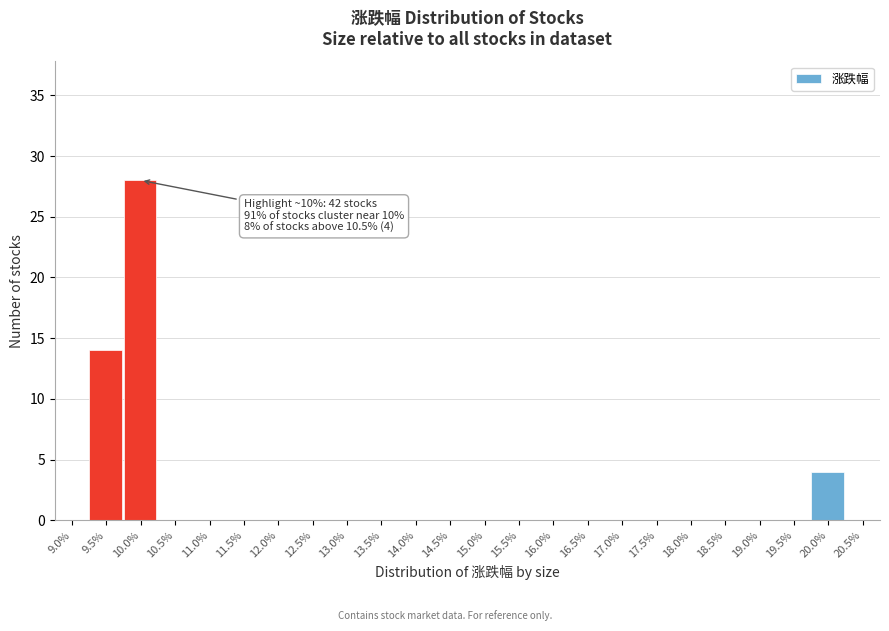

Reading left to right, what are all the values shown in this chart?

9.0%=0	9.5%=14	10.0%=28	10.5%=0	11.0%=0	11.5%=0	12.0%=0	12.5%=0	13.0%=0	13.5%=0	14.0%=0	14.5%=0	15.0%=0	15.5%=0	16.0%=0	16.5%=0	17.0%=0	17.5%=0	18.0%=0	18.5%=0	19.0%=0	19.5%=0	20.0%=4	20.5%=0